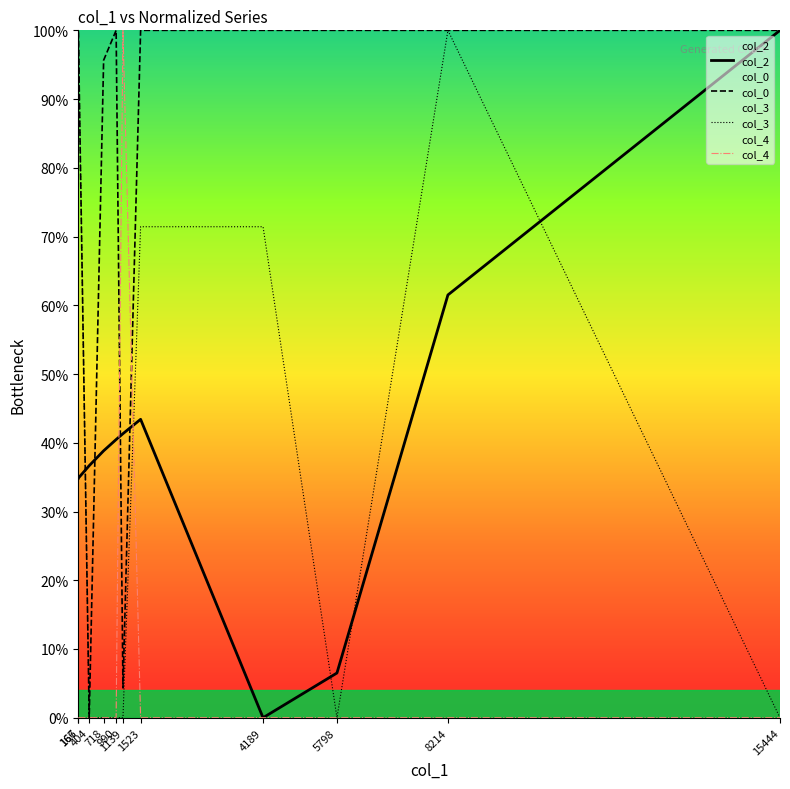

Reading right to left, extract all data points from this chart.

col_2: 100.0	61.5	6.5	0.0	43.4	41.3	40.5	38.8	36.7	34.9	34.8
col_0: 100.0	100.0	100.0	100.0	100.0	4.3	100.0	95.7	0.0	100.0	91.3
col_3: 0.0	100.0	0.0	71.4	71.4	0.0	0.0	0.0	0.0	100.0	0.0
col_4: 0.0	0.0	0.0	0.0	0.0	100.0	0.0	0.0	0.0	0.0	0.0